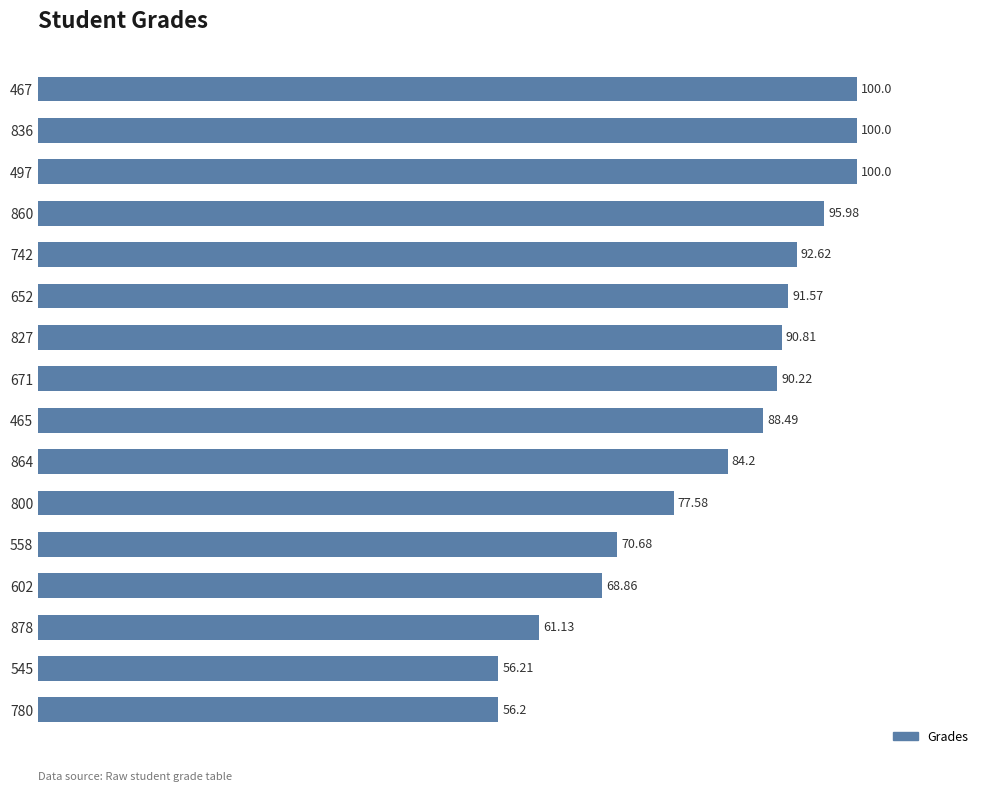

What is the average value?

82.8